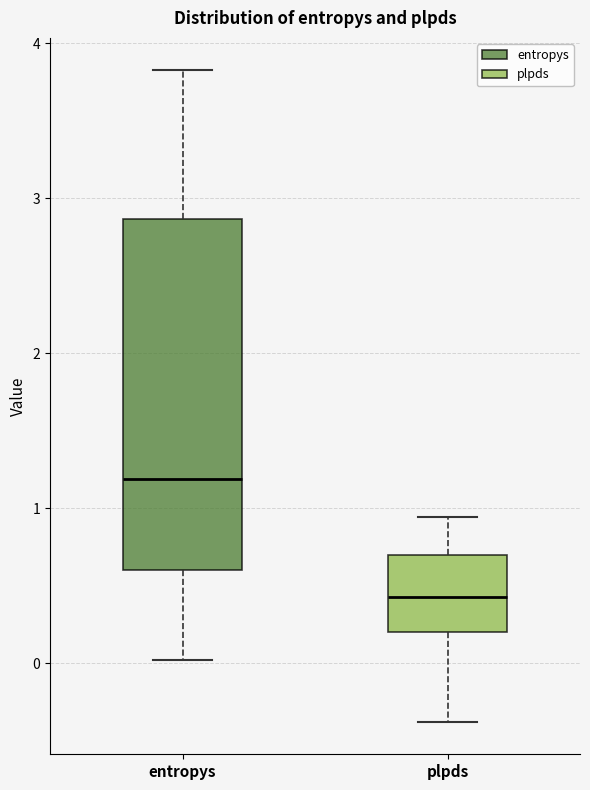

Where does the median line of the box for plpds sit on the y-axis? The values are not printed on the chart, so give them approximately, as read against the axis.

0.4